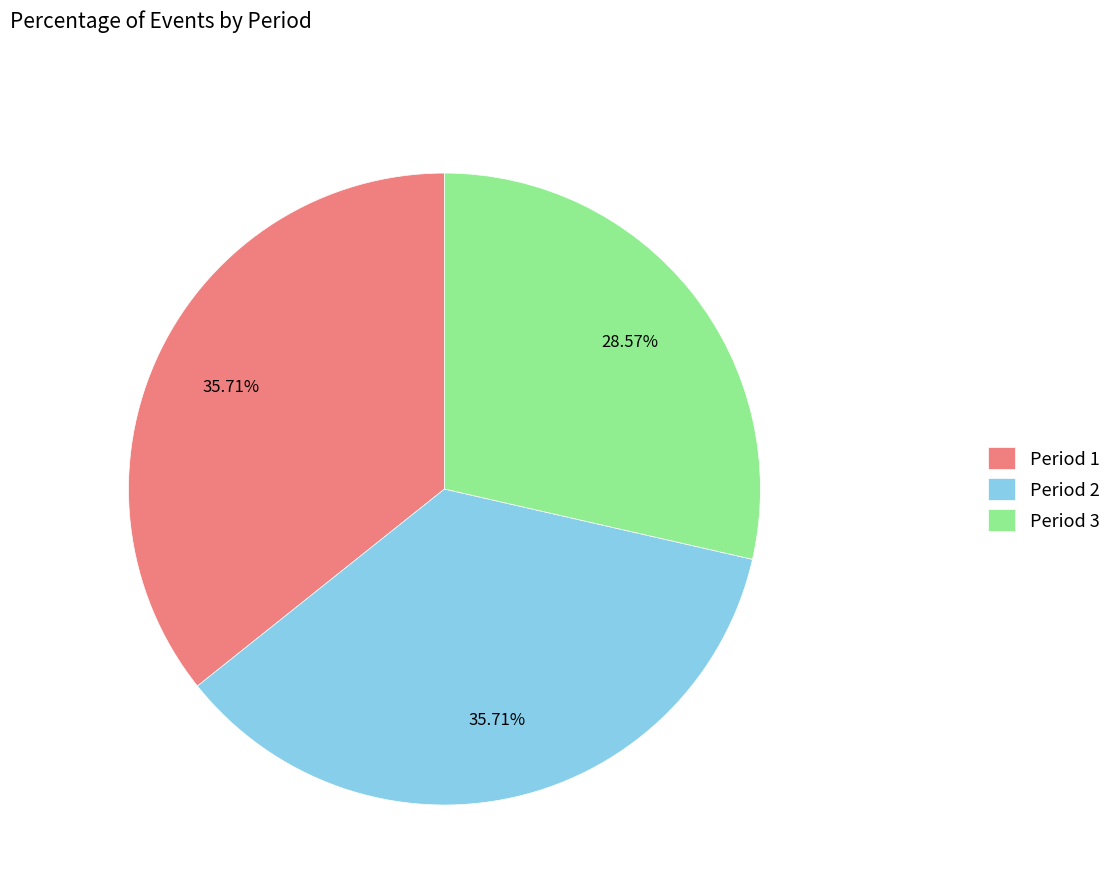

How many segments does this pie chart have?

3